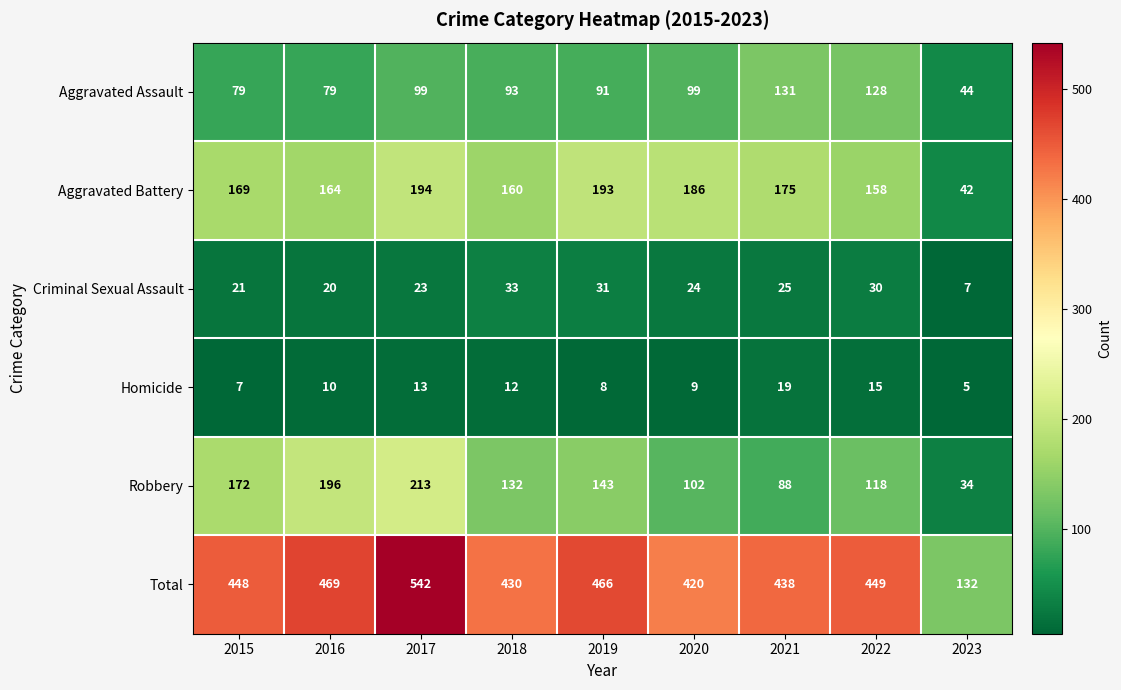

What is the highest value of the Criminal Sexual Assault series?

33